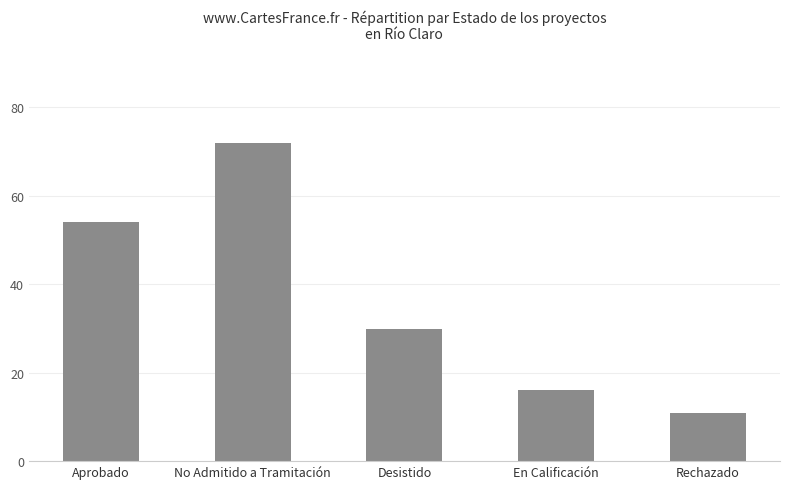

Between En Calificación and Aprobado, which is larger?

Aprobado